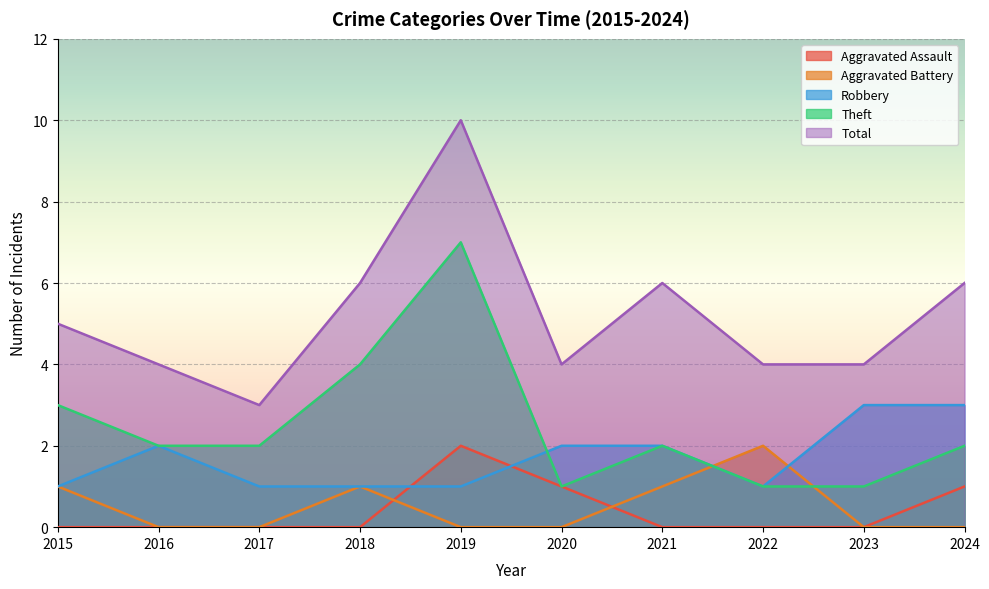

What is the sum of all Theft values?

25